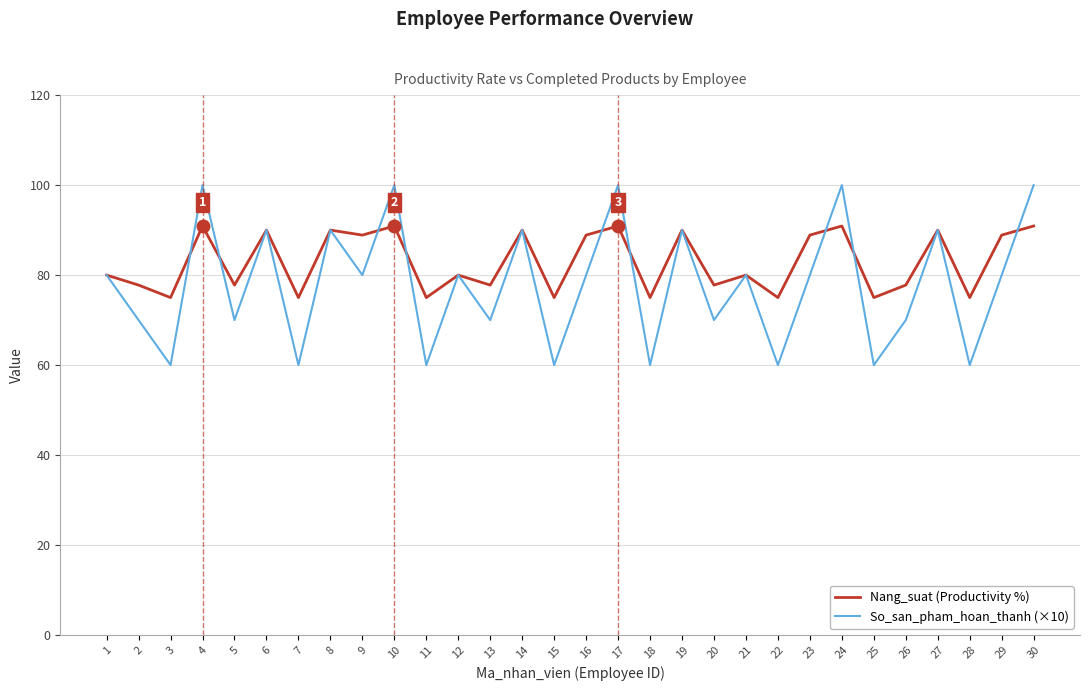

Between 6 and 22, which series saw the biggest shift?

So_san_pham_hoan_thanh (×10)